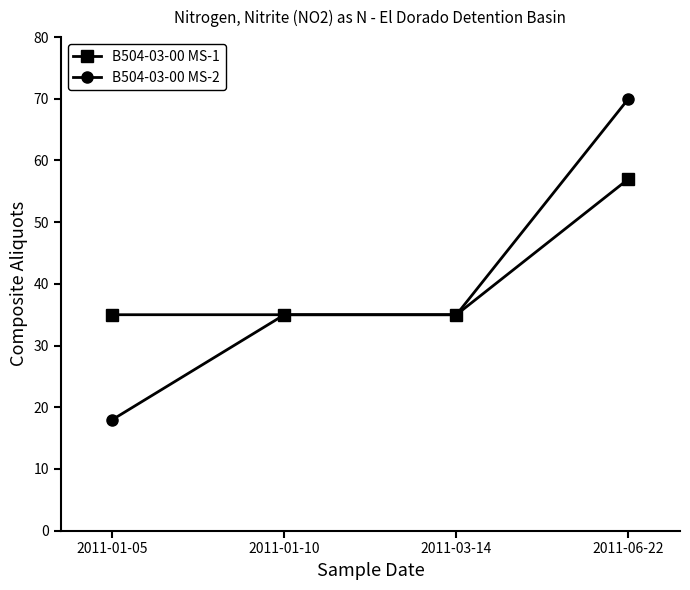

How many B504-03-00 MS-1 values are between 35 and 57?

4